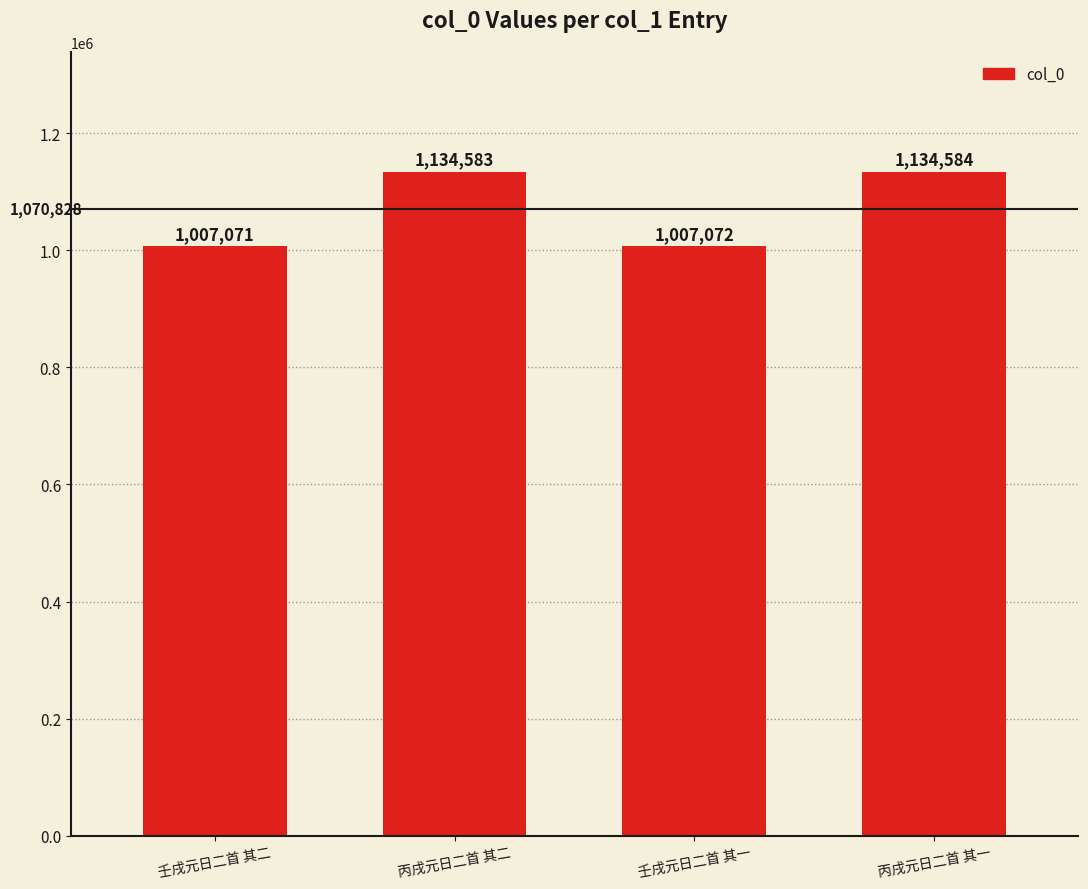

What is the label of the 1st bar from the left?

壬戌元日二首 其二